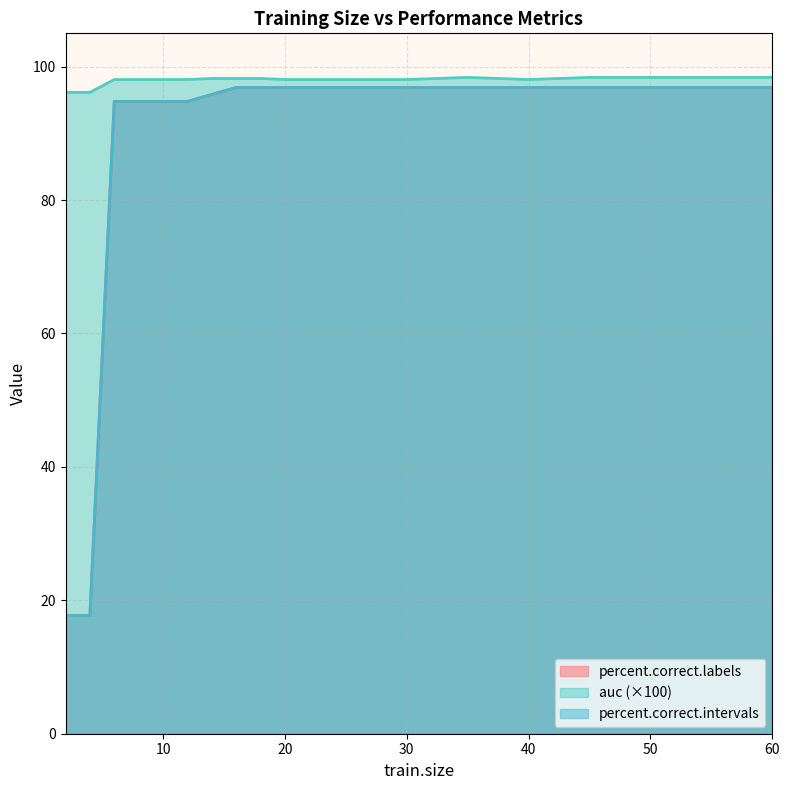

How many lines are shown in the chart?

3